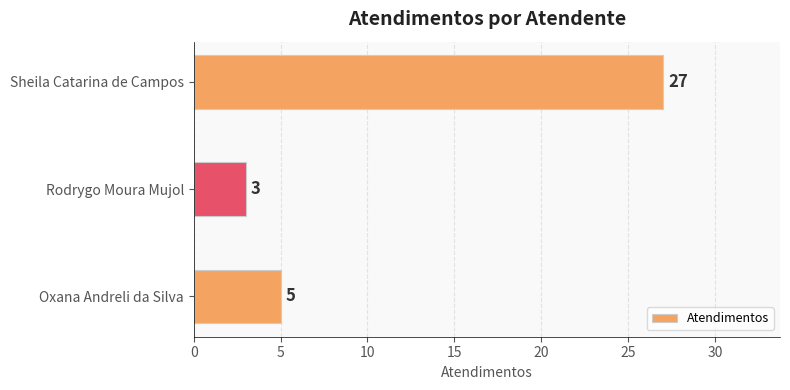

How many data points are less than 5?

1